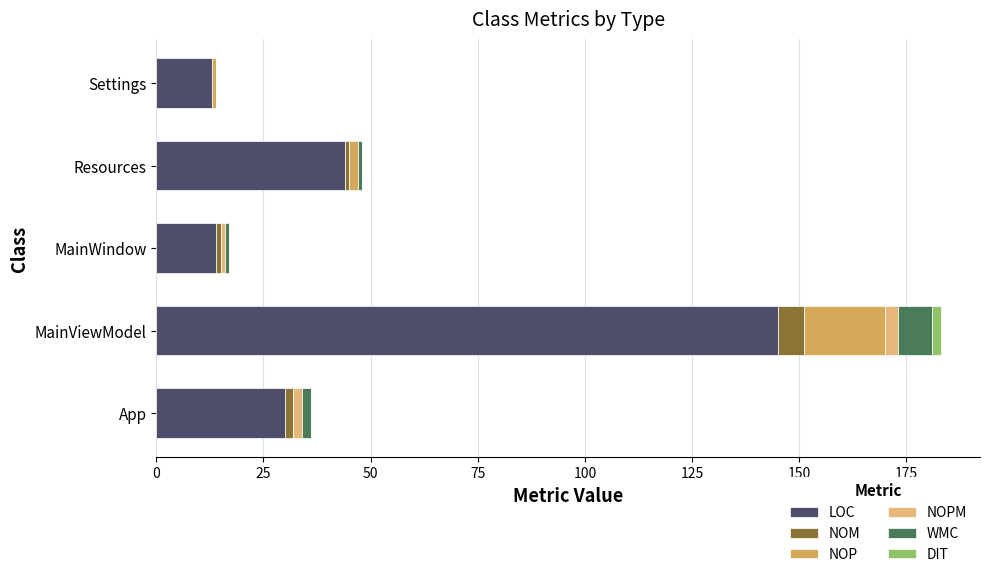

Is it true that LOC equals 29 at Resources?

False